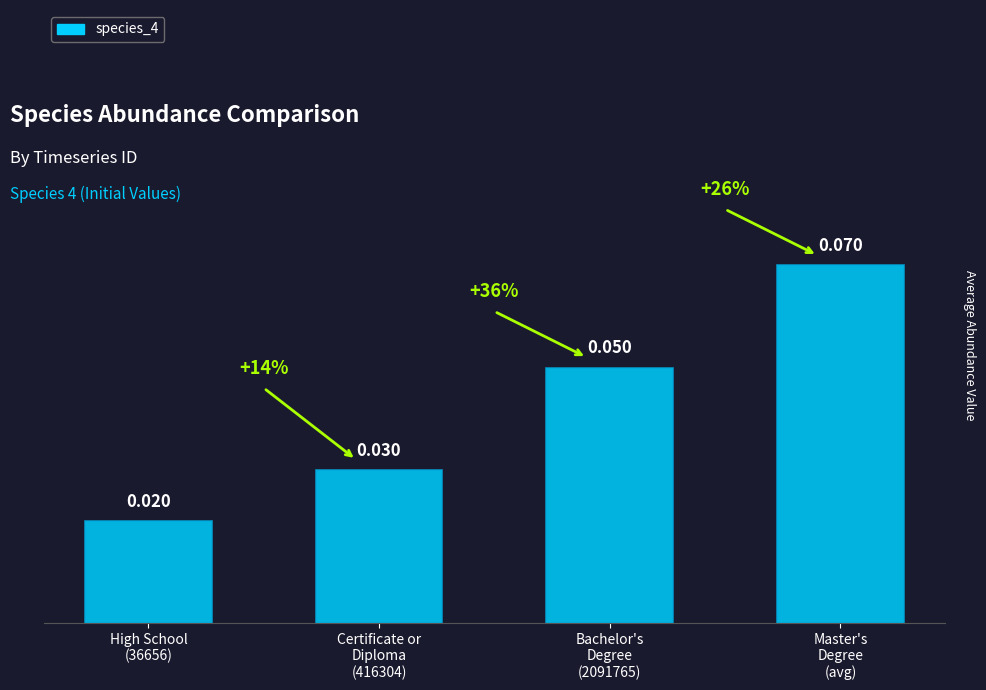

What is the label of the 4th bar from the right?

High School
(36656)